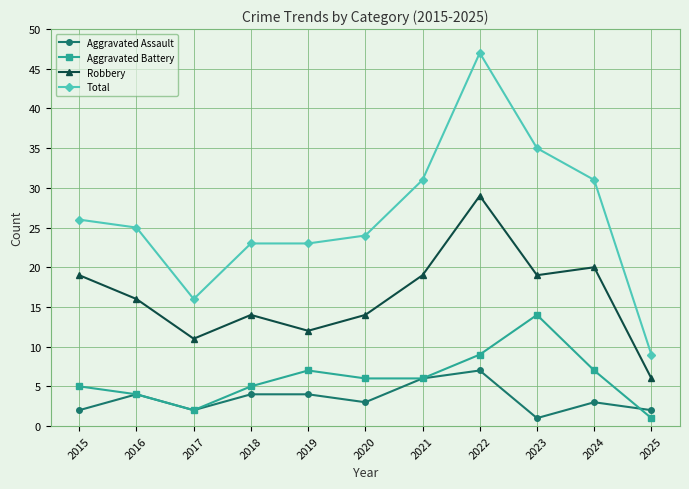

What is the spread (max minus min) of values at 2019?

19